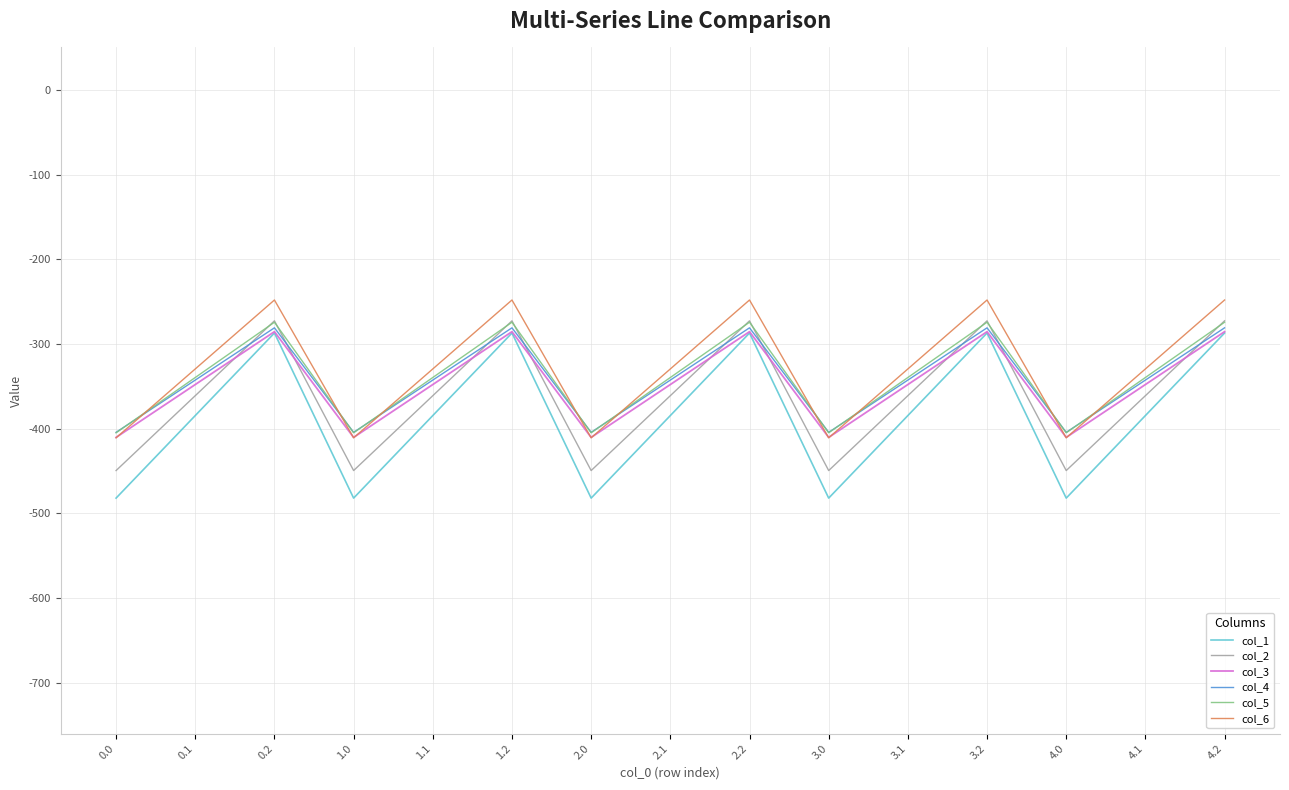

Is the value of col_1 at 3.1 greater than the value of col_3 at 3.0?

Yes